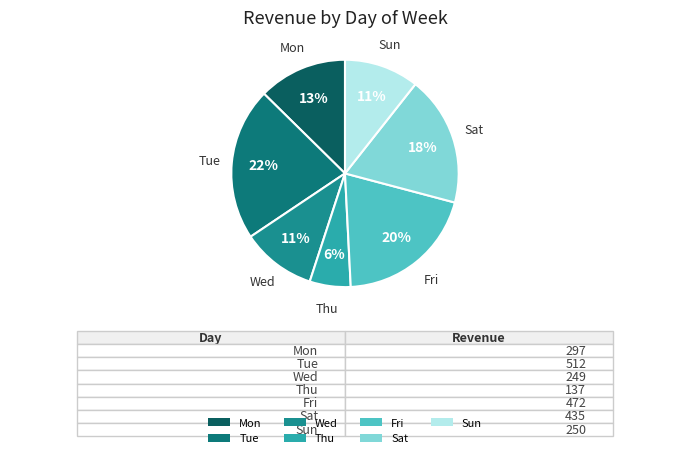

Which has a higher value, Wed or Mon?

Mon